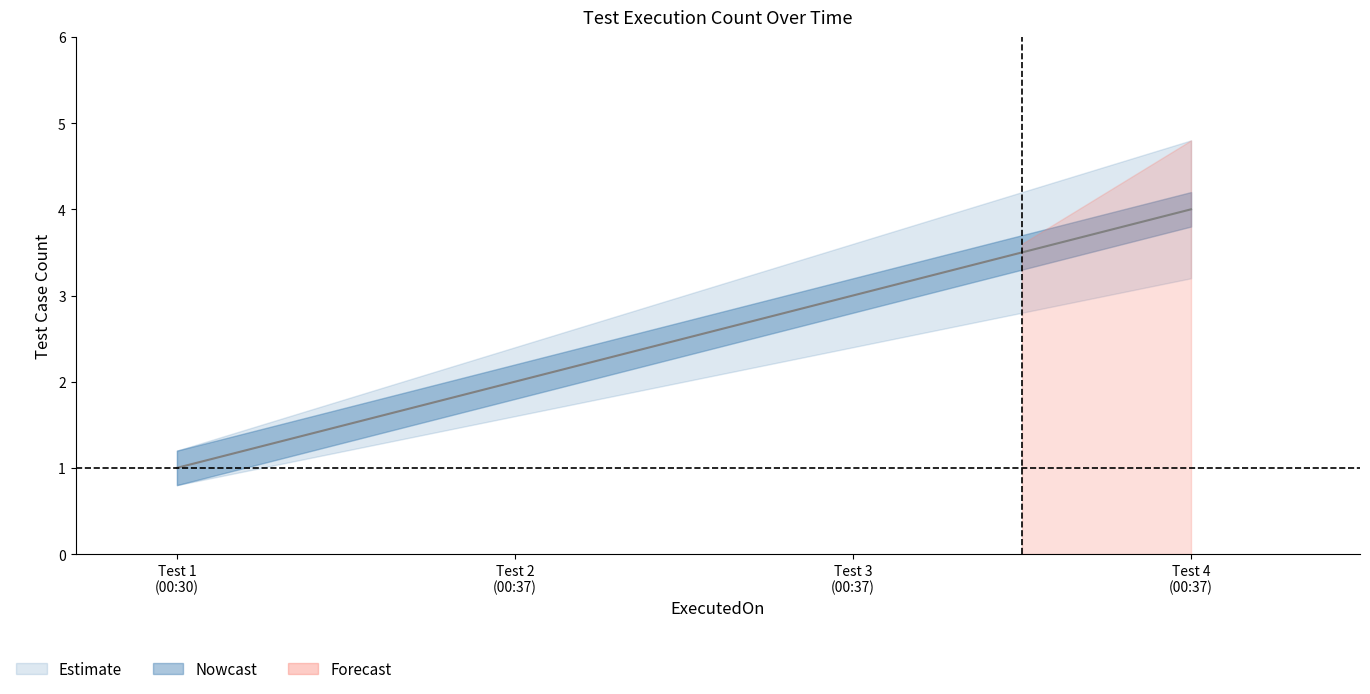

Reading left to right, what are all the values shown in this chart?

Test Count: 1.0	2.0	3.0	4.0
lower: 0.8	1.6	2.4	3.2
upper: 1.2	2.4	3.6	4.8